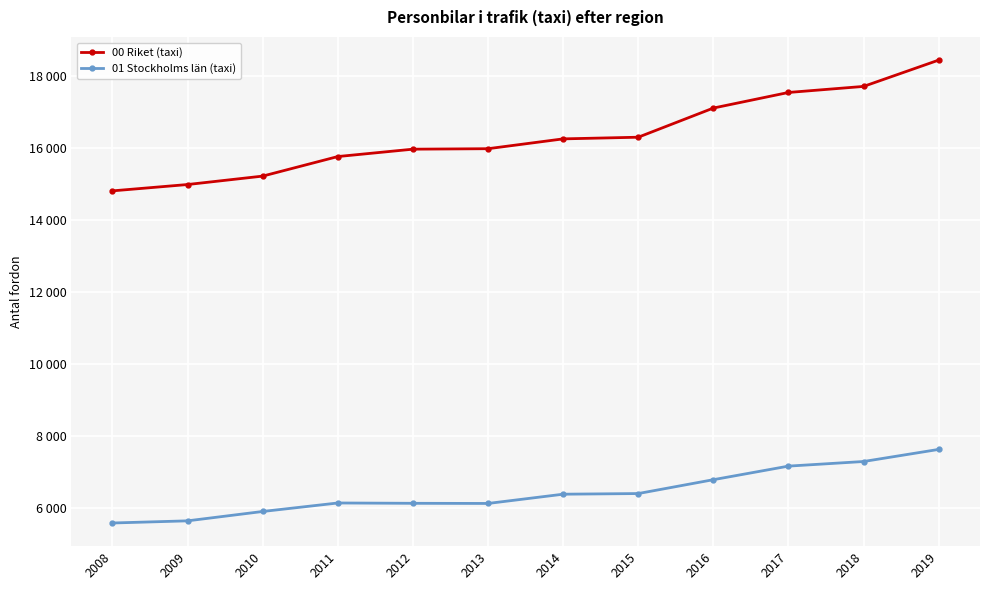

Does the chart have visible grid lines?

Yes